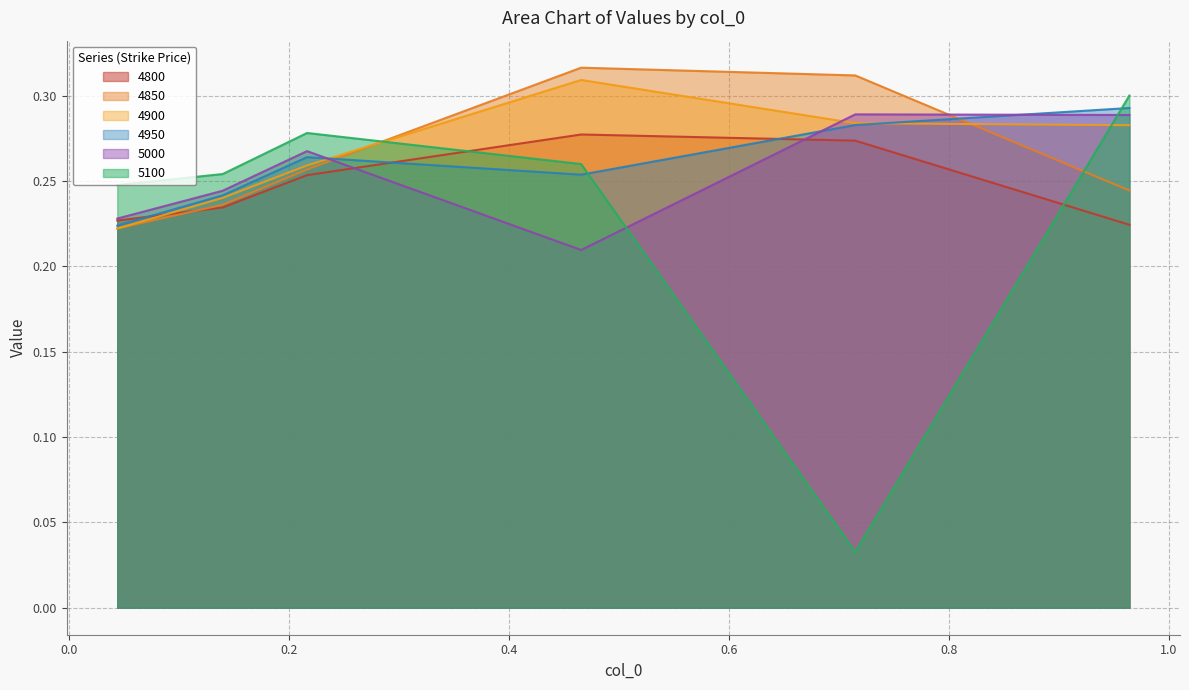

Between 0.1397260273972603 and 0.4657534246575342, which series saw the biggest shift?

4850